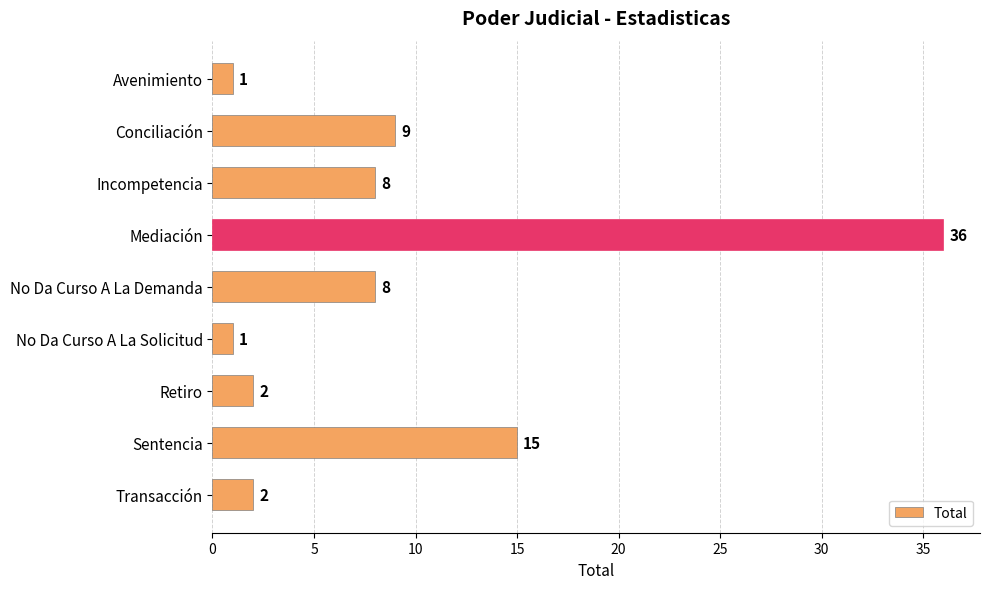

Approximately how many times larger is the value at No Da Curso A La Solicitud compared to Avenimiento?

1.0